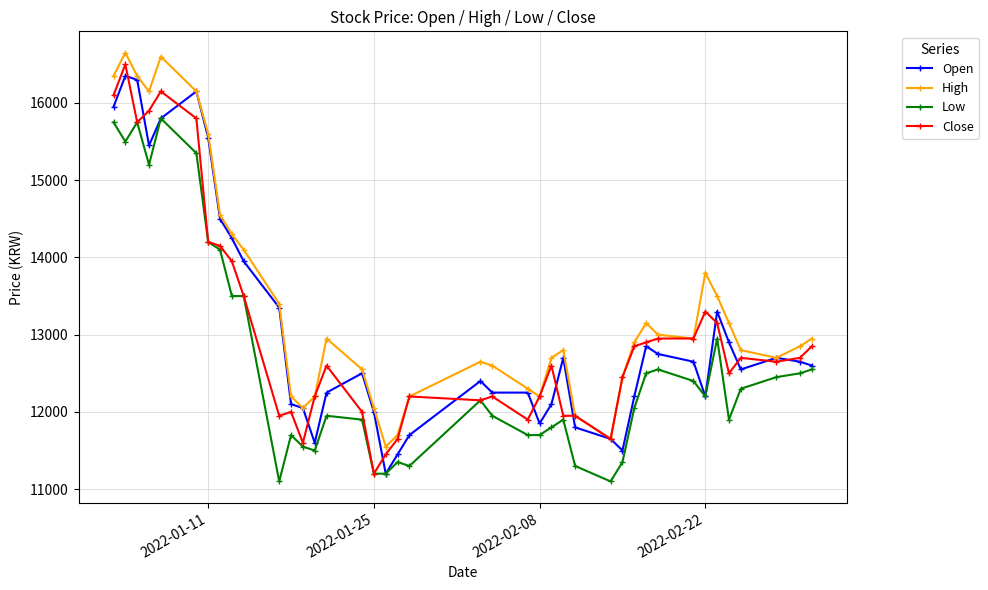

What is the lowest value of the Low series?

11100